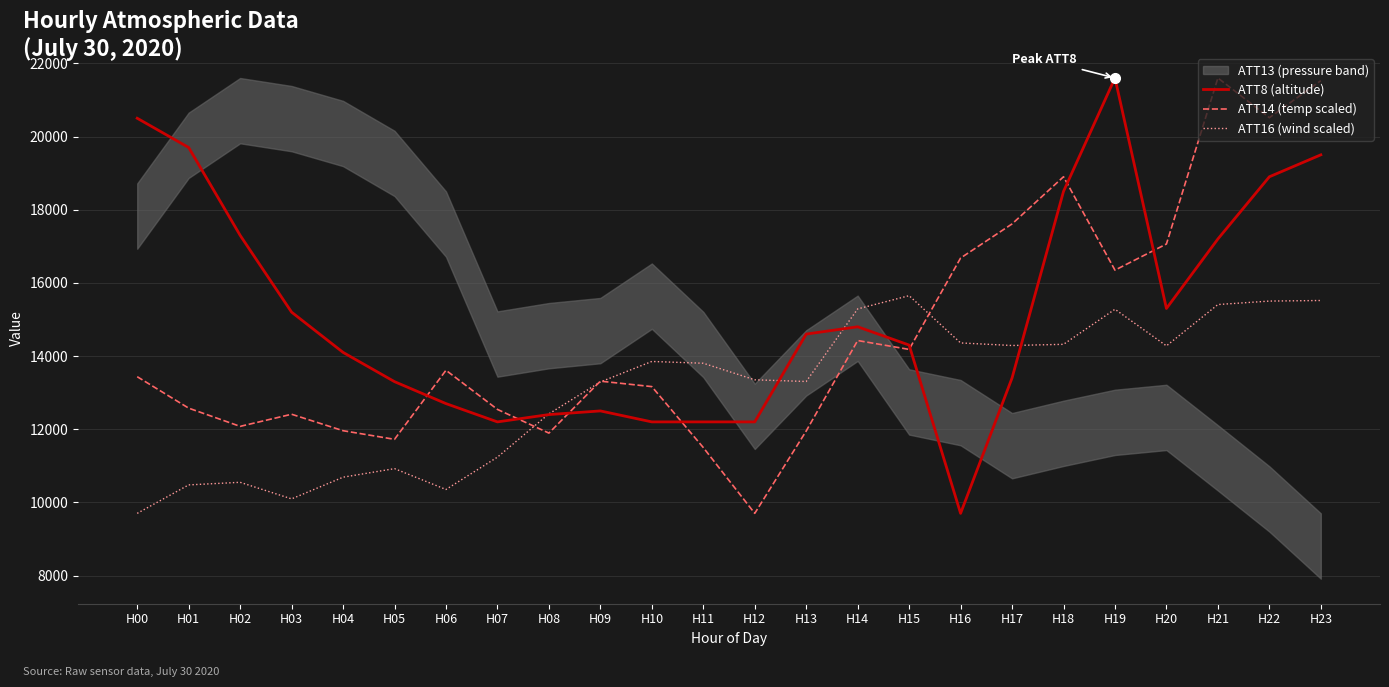

List the labels in order of ATT8 (altitude) value, smallest first.

H16, H07, H10, H11, H12, H08, H09, H06, H05, H17, H04, H15, H13, H14, H03, H20, H21, H02, H18, H22, H23, H01, H00, H19